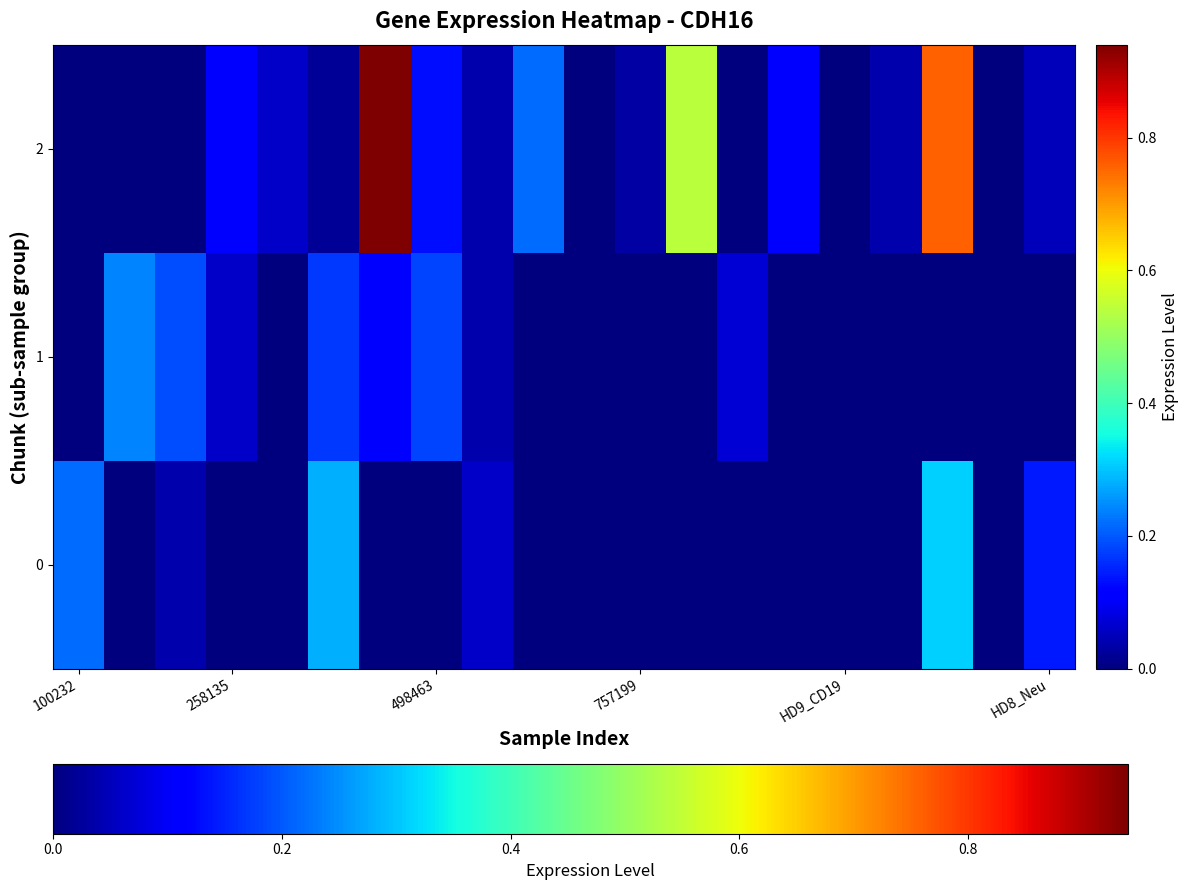

Which series has the largest range (max minus min)?

2